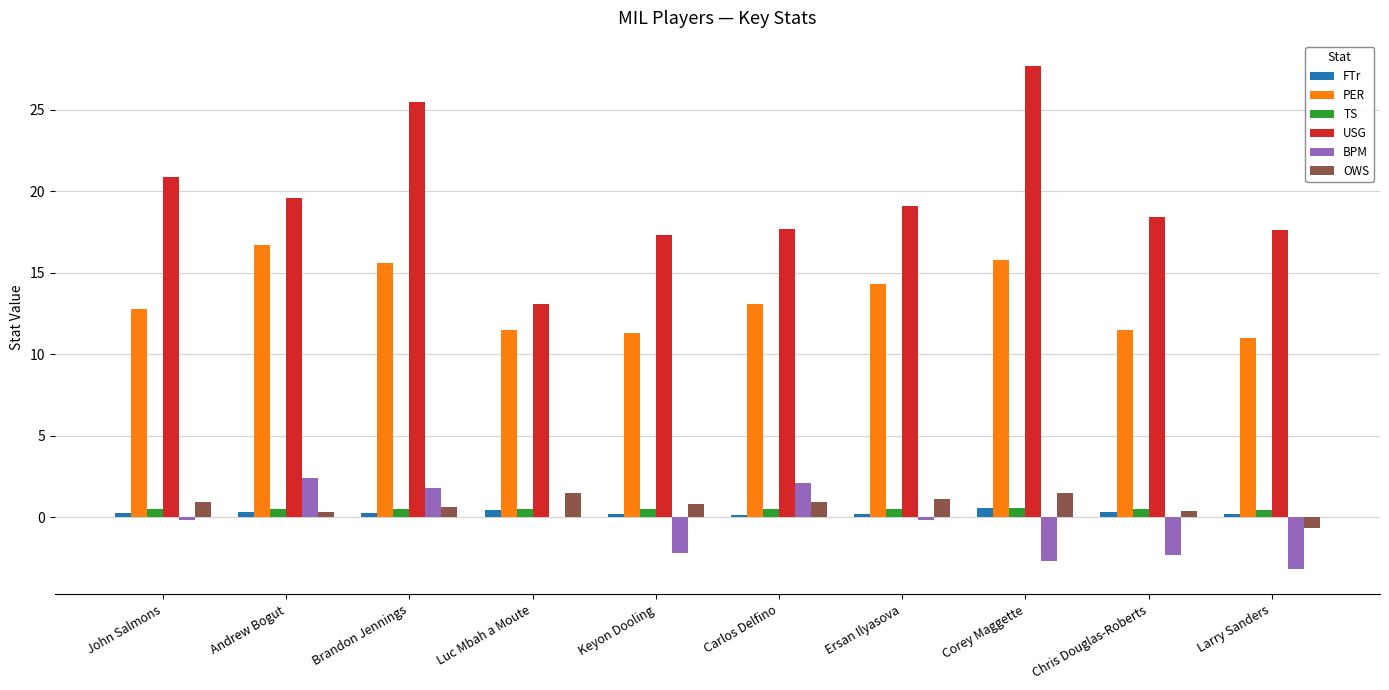

Between Andrew Bogut and Keyon Dooling, which series saw the biggest shift?

PER